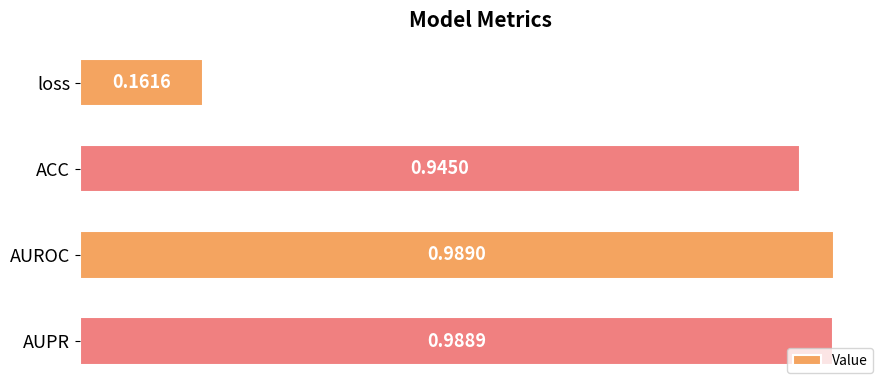

Rank the categories by value from lowest to highest.

loss, ACC, AUPR, AUROC